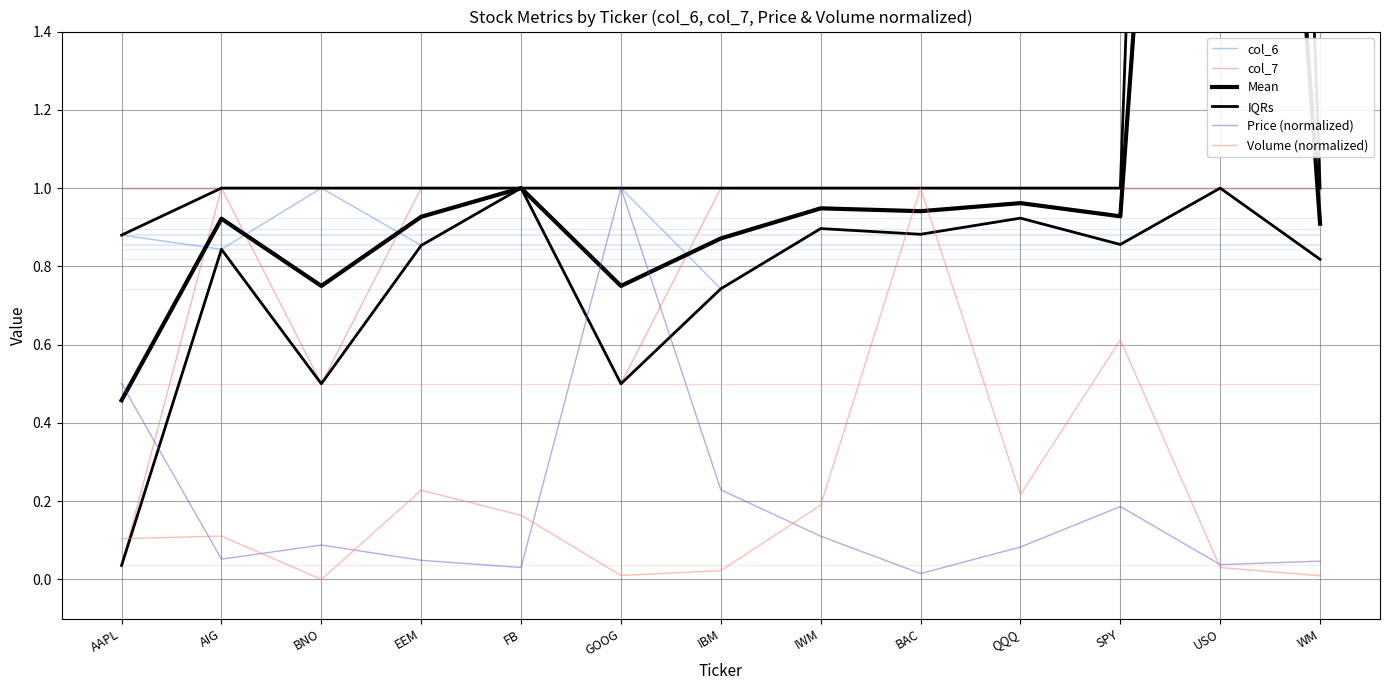

At how many categories does at least one series exceed 3?

1